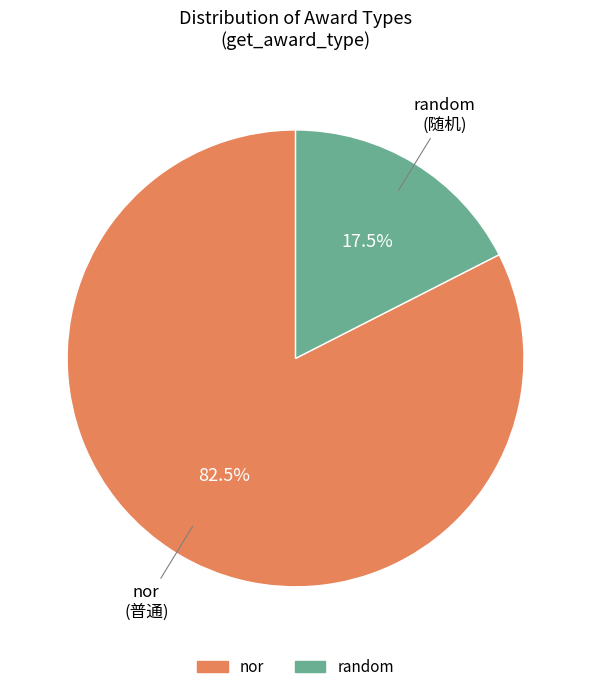

Which category has the biggest portion of the pie?

nor